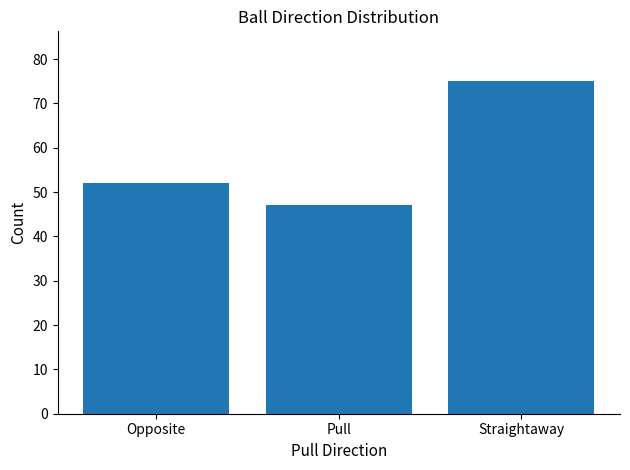

Reading left to right, transcribe all the data shown in this chart.

52	47	75